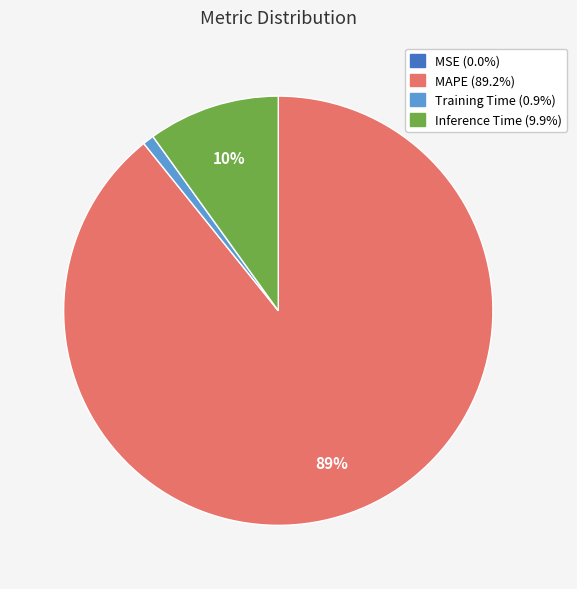

Does any single category account for the majority?

Yes